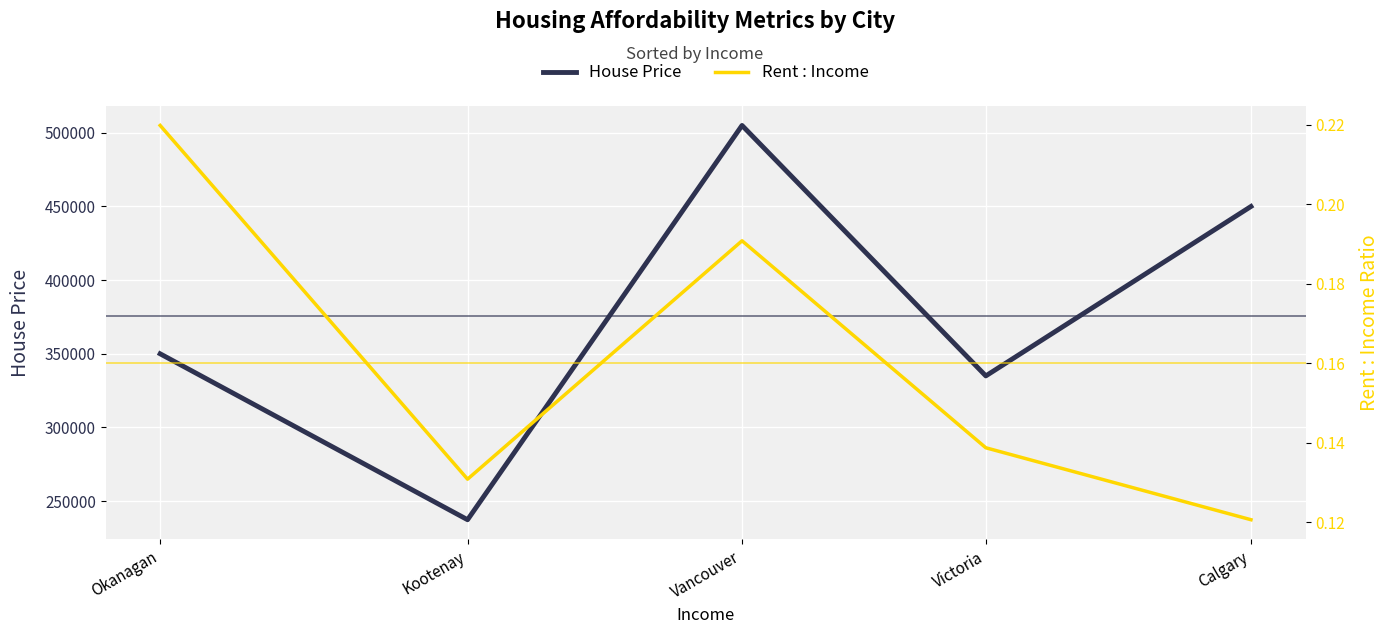

Reading left to right, what are all the values shown in this chart?

House Price: 350000.0	237375.0	505000.0	335000.0	450000.0
Rent : Income: 0.2	0.1	0.2	0.1	0.1